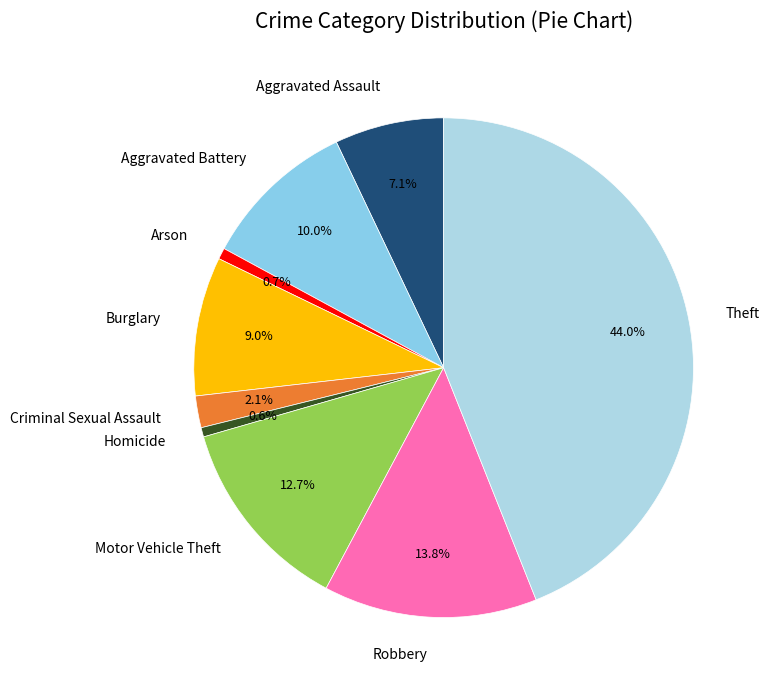

To the nearest percent, what portion does Robbery represent?

14%